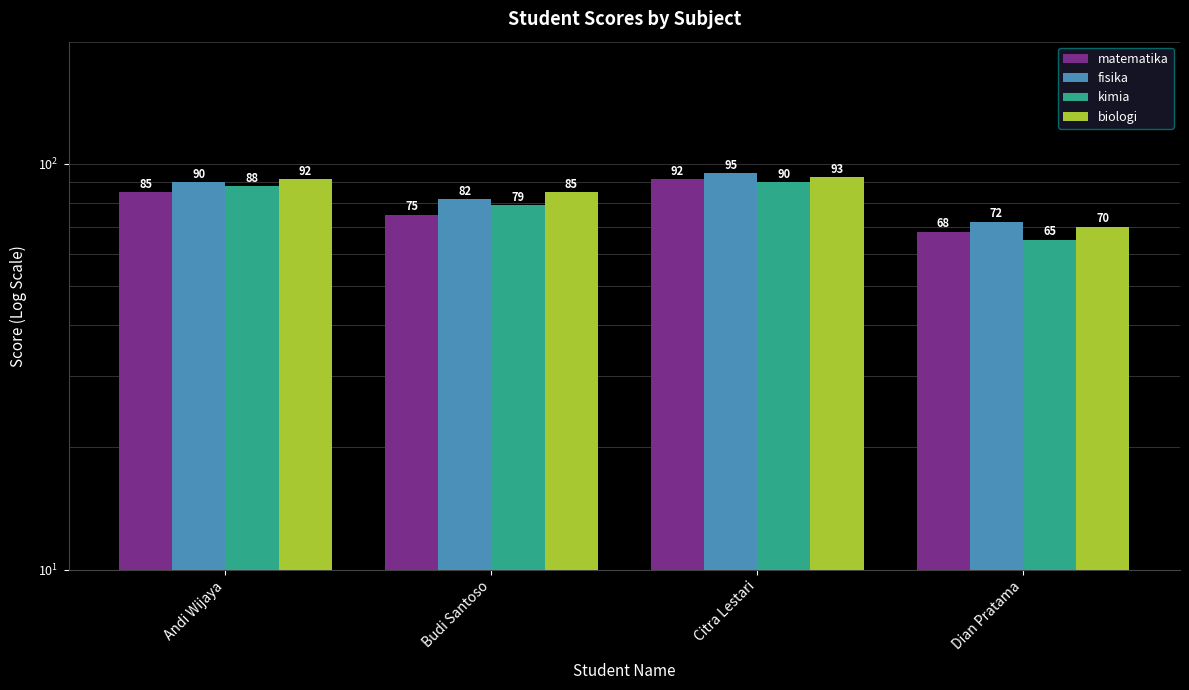

How many values in the kimia series exceed 88?

1